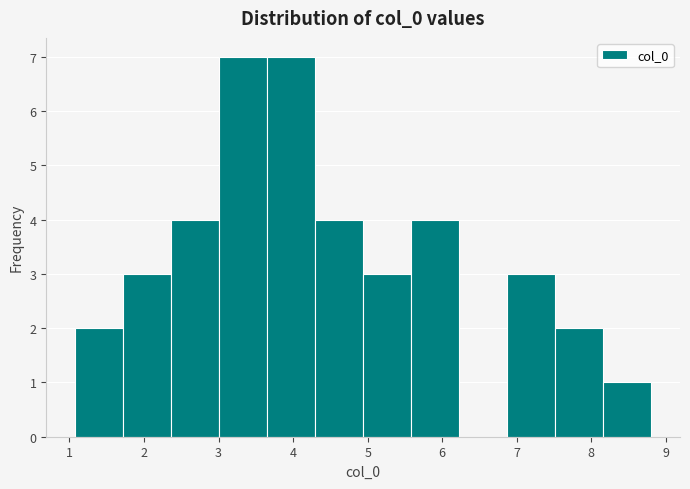

Reading left to right, transcribe this chart: for each bar, give the range it covers on the x-axis and its height. Neither the bar edges nor the heights are printed on the chart, so give them approximately, as read against the axes.

1.1 to 1.7: 2
1.7 to 2.4: 3
2.4 to 3.0: 4
3.0 to 3.7: 7
3.7 to 4.3: 7
4.3 to 4.9: 4
4.9 to 5.6: 3
5.6 to 6.2: 4
6.2 to 6.9: 0
6.9 to 7.5: 3
7.5 to 8.2: 2
8.2 to 8.8: 1